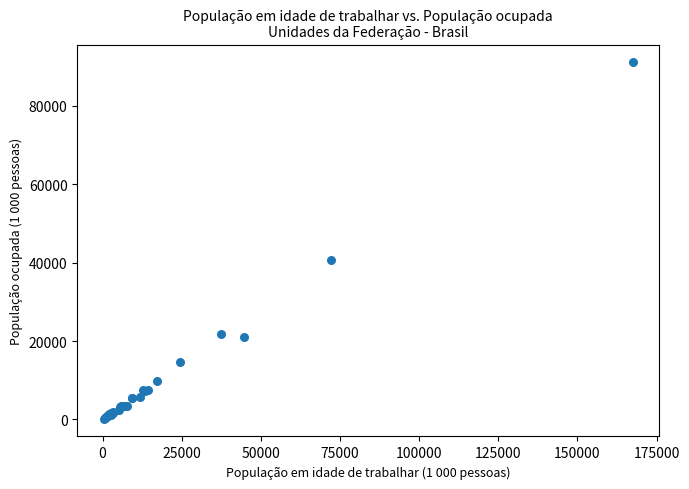

What Y value in the scatter plot is closest to 45636?

40713.5